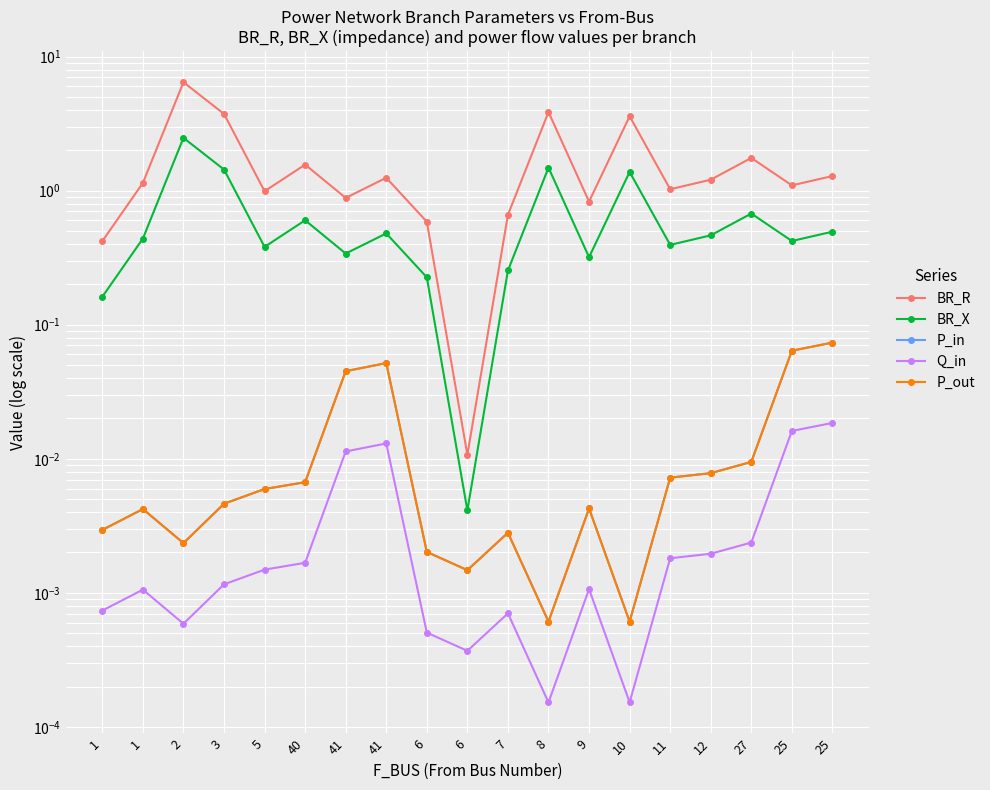

Reading right to left, transcribe all the data shown in this chart.

BR_R: 25=1.3	25=1.1	27=1.8	12=1.2	11=1.0	10=3.6	9=0.8	8=3.9	7=0.7	6=0.0	6=0.6	41=1.2	41=0.9	40=1.6	5=1.0	3=3.7	2=6.4	1=1.1	1=0.4
BR_X: 25=0.5	25=0.4	27=0.7	12=0.5	11=0.4	10=1.4	9=0.3	8=1.5	7=0.3	6=0.0	6=0.2	41=0.5	41=0.3	40=0.6	5=0.4	3=1.4	2=2.5	1=0.4	1=0.2
P_in: 25=0.1	25=0.1	27=0.0	12=0.0	11=0.0	10=0.0	9=0.0	8=0.0	7=0.0	6=0.0	6=0.0	41=0.1	41=0.0	40=0.0	5=0.0	3=0.0	2=0.0	1=0.0	1=0.0
Q_in: 25=0.0	25=0.0	27=0.0	12=0.0	11=0.0	10=0.0	9=0.0	8=0.0	7=0.0	6=0.0	6=0.0	41=0.0	41=0.0	40=0.0	5=0.0	3=0.0	2=0.0	1=0.0	1=0.0
P_out: 25=0.1	25=0.1	27=0.0	12=0.0	11=0.0	10=0.0	9=0.0	8=0.0	7=0.0	6=0.0	6=0.0	41=0.1	41=0.0	40=0.0	5=0.0	3=0.0	2=0.0	1=0.0	1=0.0